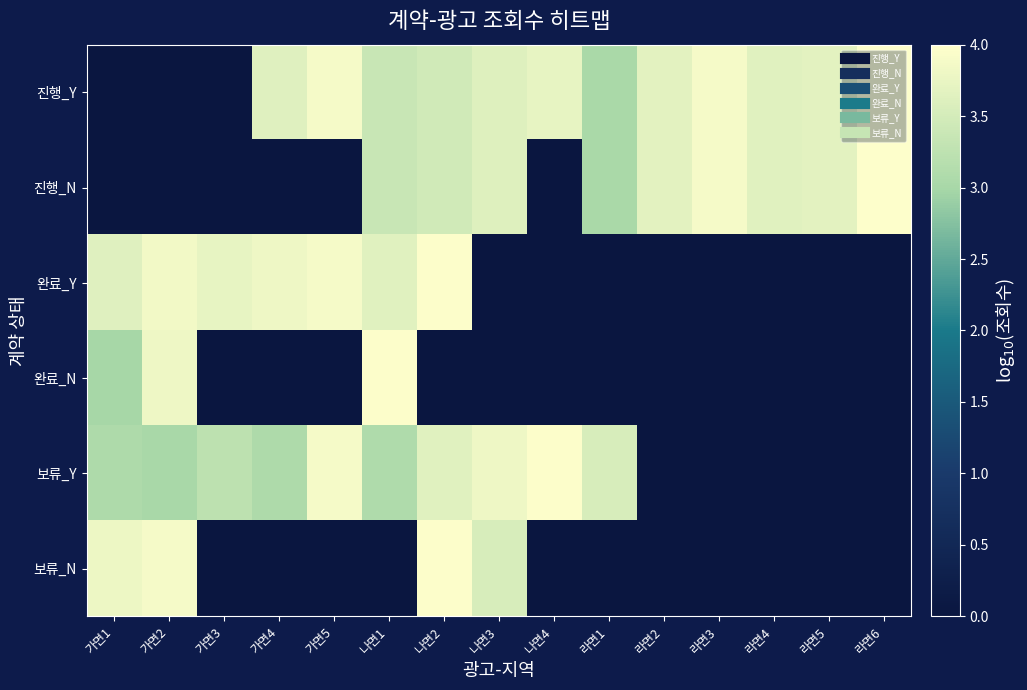

Which series has the largest total across all categories?

진행_Y